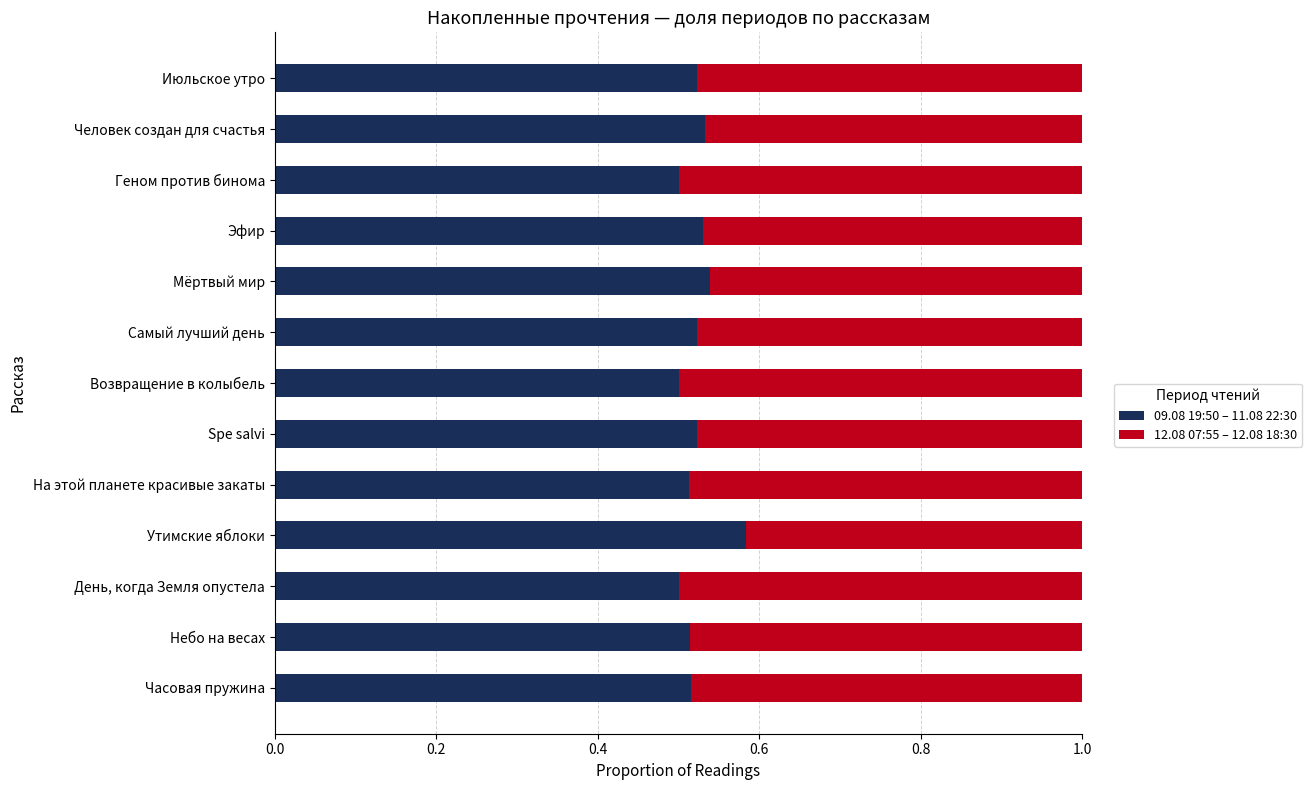

How many 09.08 19:50 – 11.08 22:30 values are between 0 and 1?

13